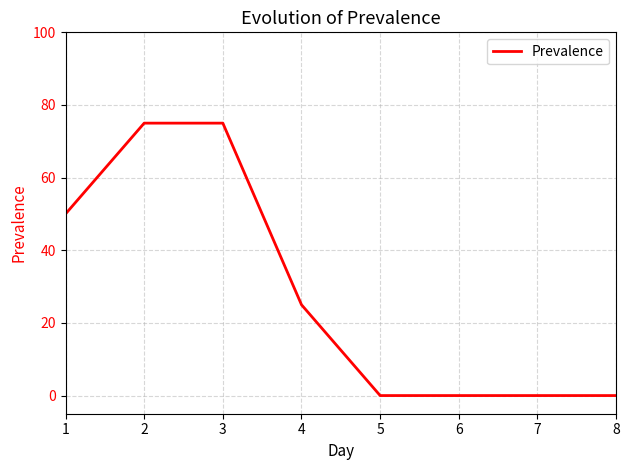

How many values are between 0 and 75?

8